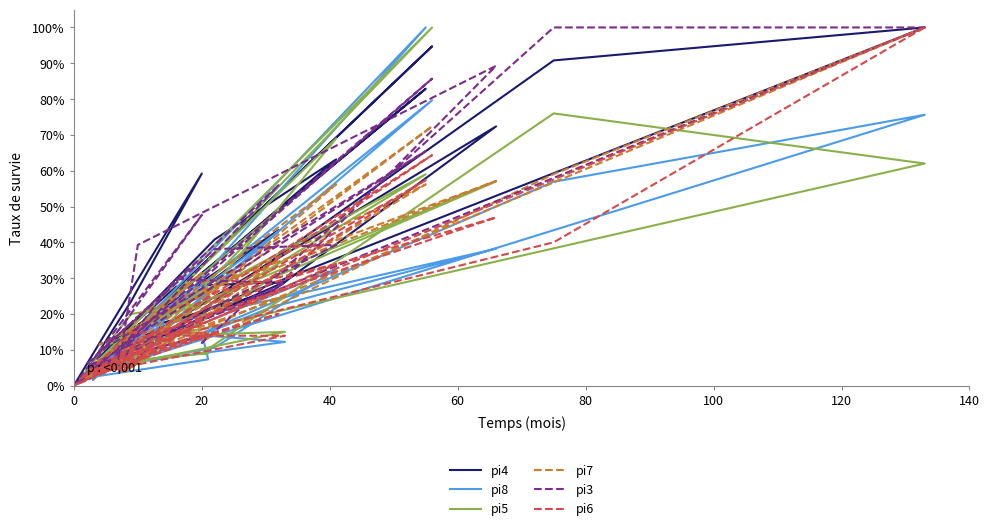

Reading left to right, transcribe all the data shown in this chart.

pi4: 0.0	6.6	3.9	11.8	27.6	28.9	5.3	63.2	40.8	7.9	82.9	11.8	5.3	11.8	72.4	26.3	14.5	43.4	2.6	11.8	15.8	100.0	90.8	21.1	21.1	3.9	13.2	94.7	1.3	23.7	59.2	0.0
pi8: 0.0	3.3	1.6	6.5	14.6	12.2	4.9	32.5	10.6	4.9	100.0	4.1	4.1	15.4	38.2	22.0	5.7	43.1	2.4	6.5	8.9	75.6	56.9	14.6	7.3	2.4	6.5	79.7	0.8	13.8	29.3	0.0
pi5: 0.0	6.0	4.0	7.0	14.0	15.0	4.0	69.0	28.0	10.0	59.0	7.0	5.0	16.0	57.0	30.0	5.0	49.0	4.0	10.0	13.0	62.0	76.0	9.0	9.0	6.0	11.0	100.0	2.0	20.0	23.0	0.0
pi7: 0.0	3.8	3.8	4.8	18.1	24.8	5.7	56.2	26.7	11.4	56.2	4.8	5.7	20.0	57.1	32.4	3.8	35.2	2.9	6.7	10.5	100.0	59.0	12.4	15.2	3.8	7.6	72.4	1.0	15.2	31.4	0.0
pi3: 0.0	6.0	2.4	7.1	29.8	28.6	4.8	39.3	38.1	9.5	65.5	10.7	4.8	39.3	89.3	26.2	10.7	56.0	6.0	6.0	13.1	100.0	100.0	11.9	14.3	6.0	10.7	85.7	1.2	20.2	47.6	0.0
pi6: 0.0	3.5	4.3	6.1	13.9	13.9	3.5	33.9	26.1	4.3	57.4	3.5	3.5	13.0	47.0	28.7	7.8	20.0	3.5	5.2	12.2	100.0	40.0	15.7	13.9	2.6	7.0	64.3	1.7	14.8	14.8	0.0